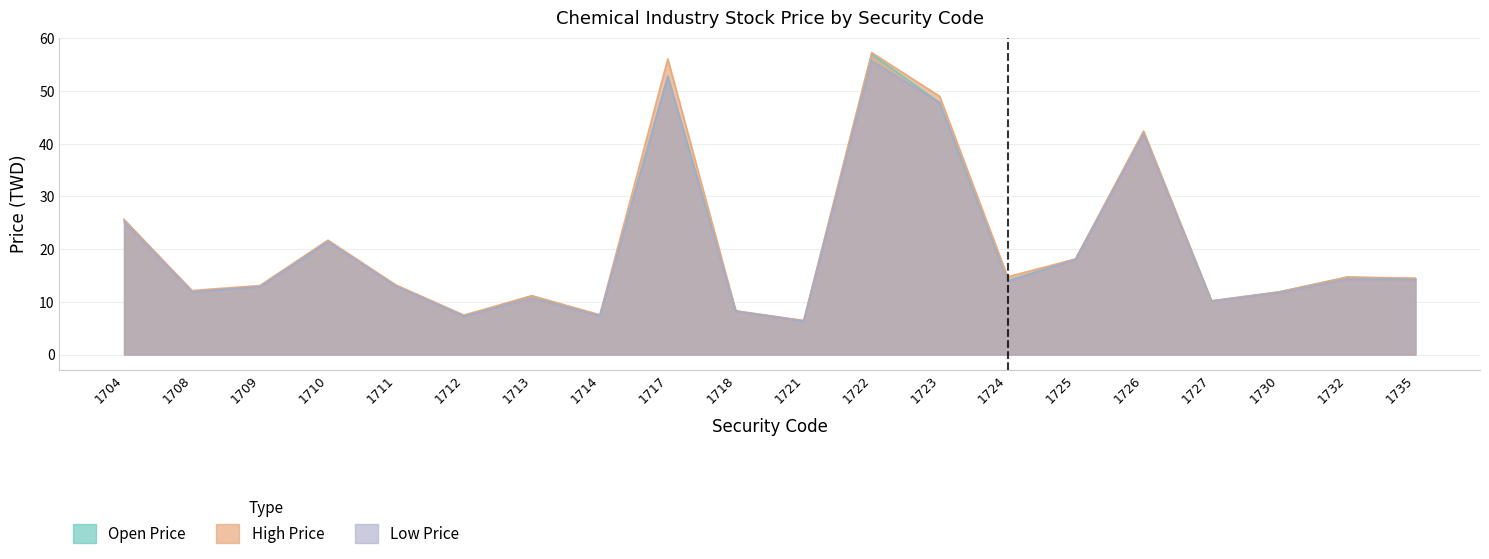

At which category does the chart reach its peak across all series?

1722